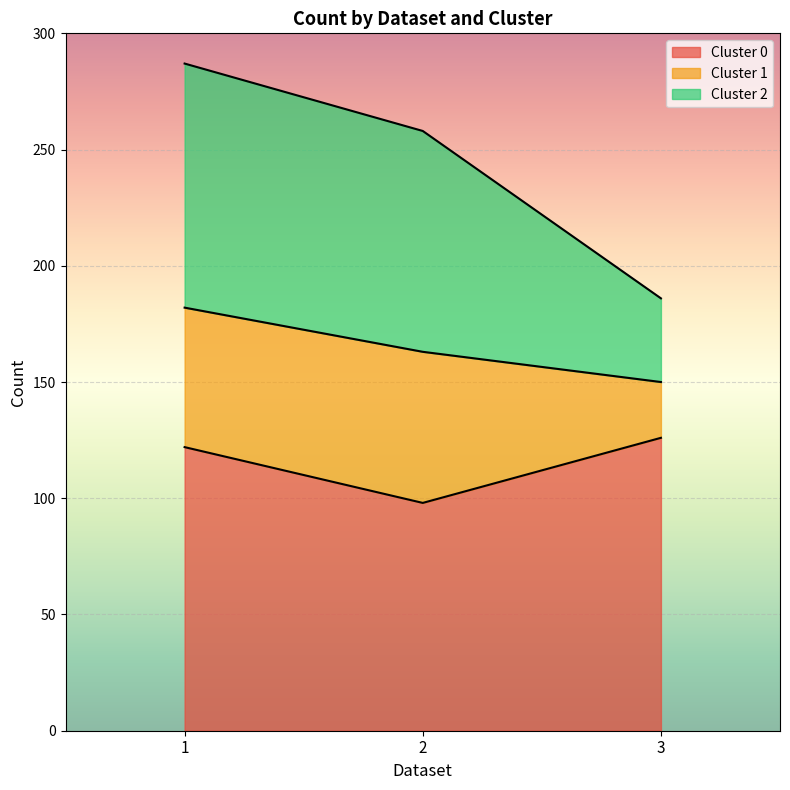

What is the total value across all series at 2?

258